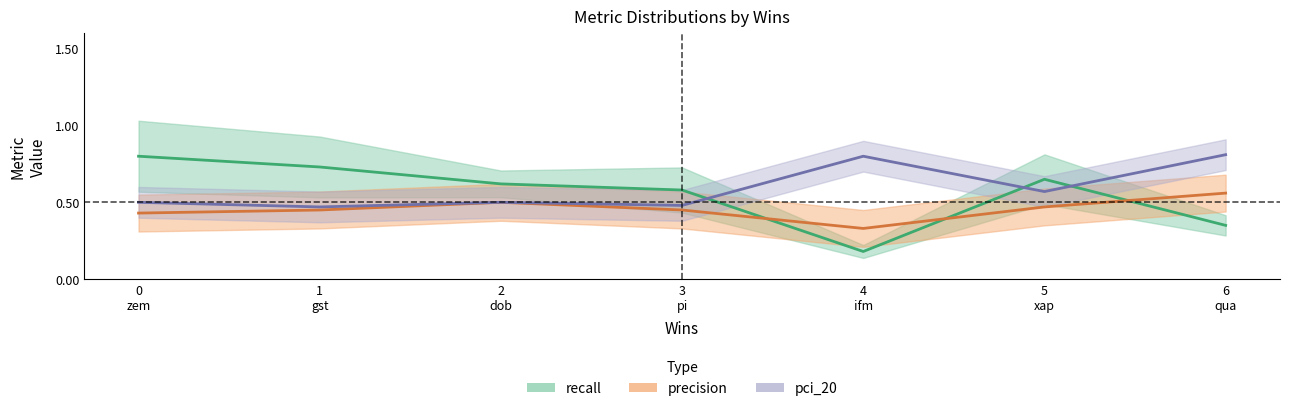

True or false: recall and precision cross at least once.

True